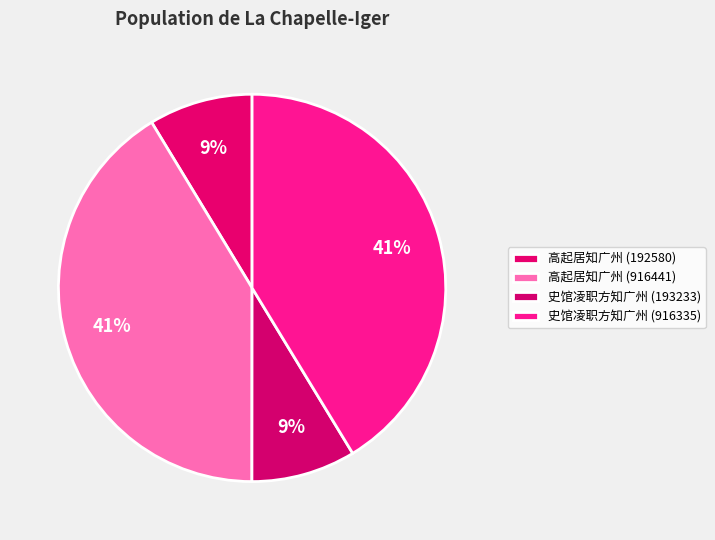

True or false: 史馆凌职方知广州 (193233) accounts for 1% of the total.

False